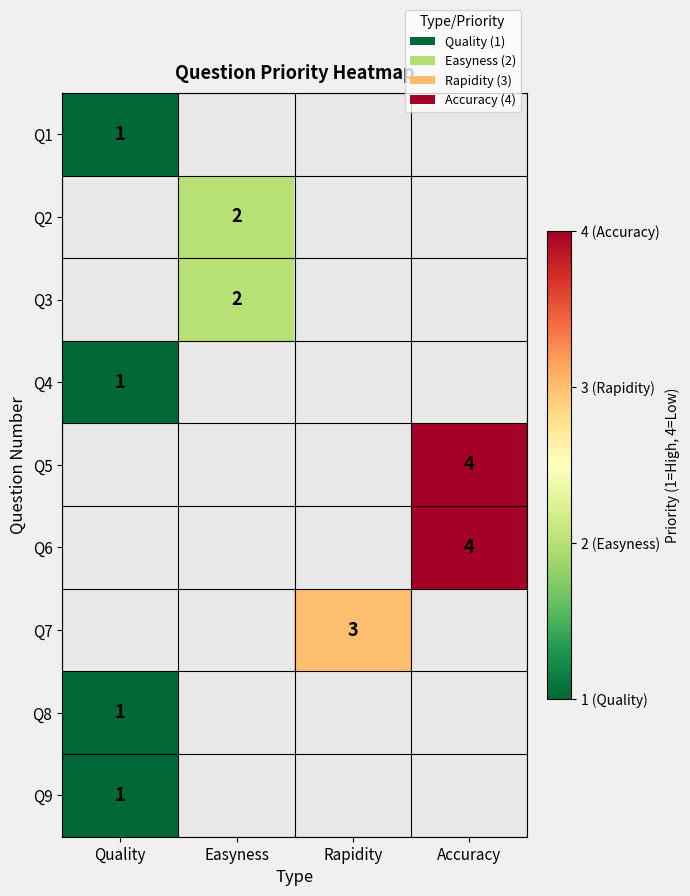

True or false: Q5 has a value of 2 at Accuracy.

False